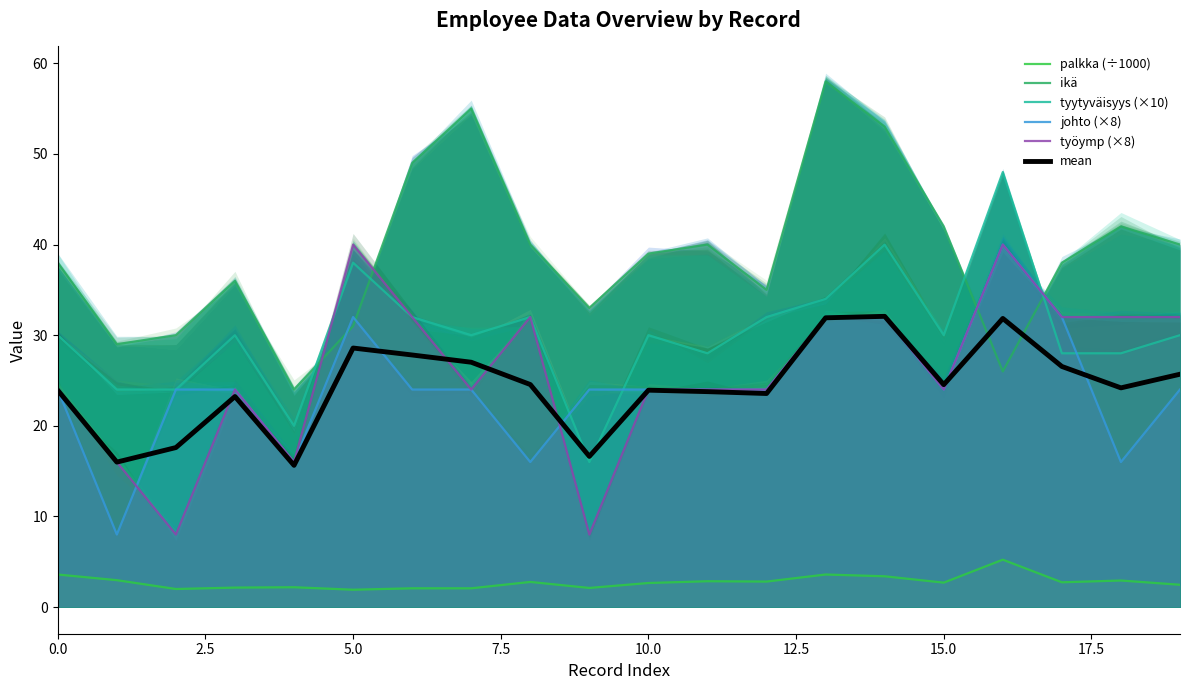

What is the average value of the työymp (×8) series?

26.0